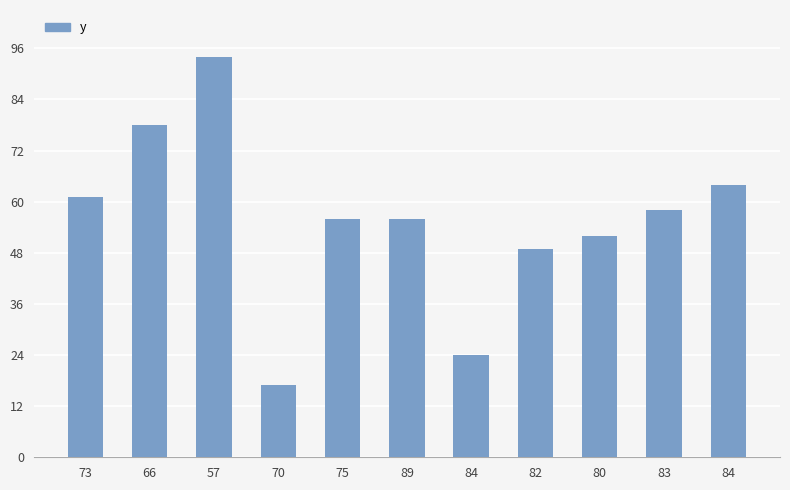

How many bars are there in total?

11